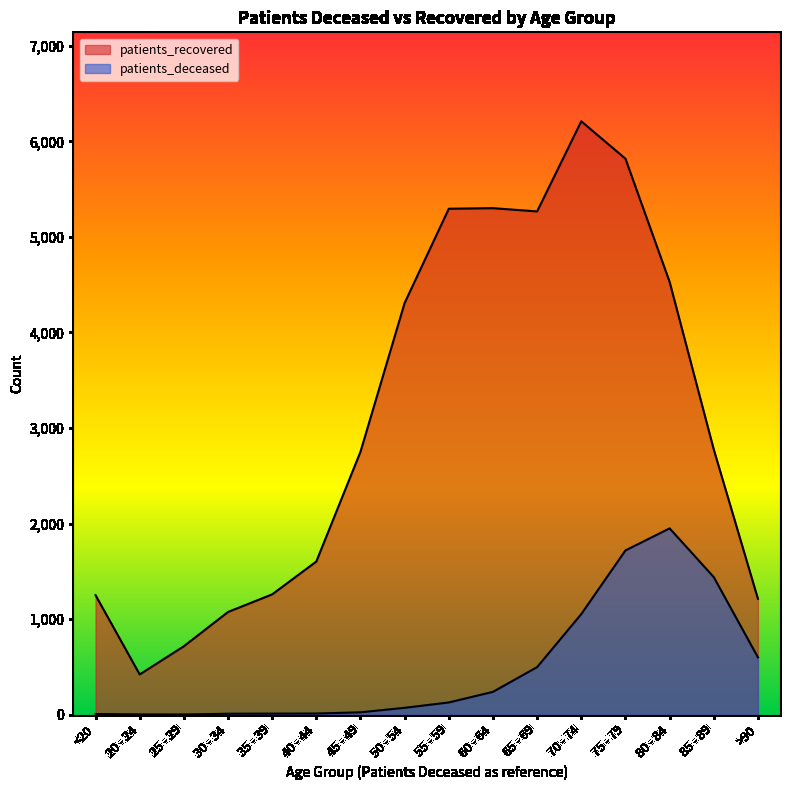

Where is patients_deceased nearest to the value 976?

70 - 74